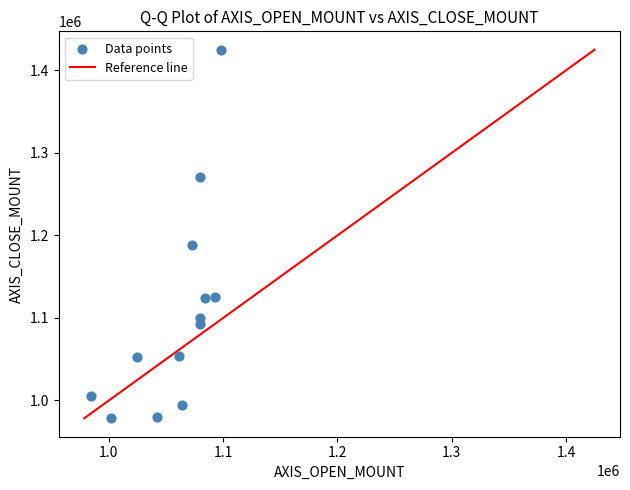

What Y value in the scatter plot is closest to 1201700?

1188000